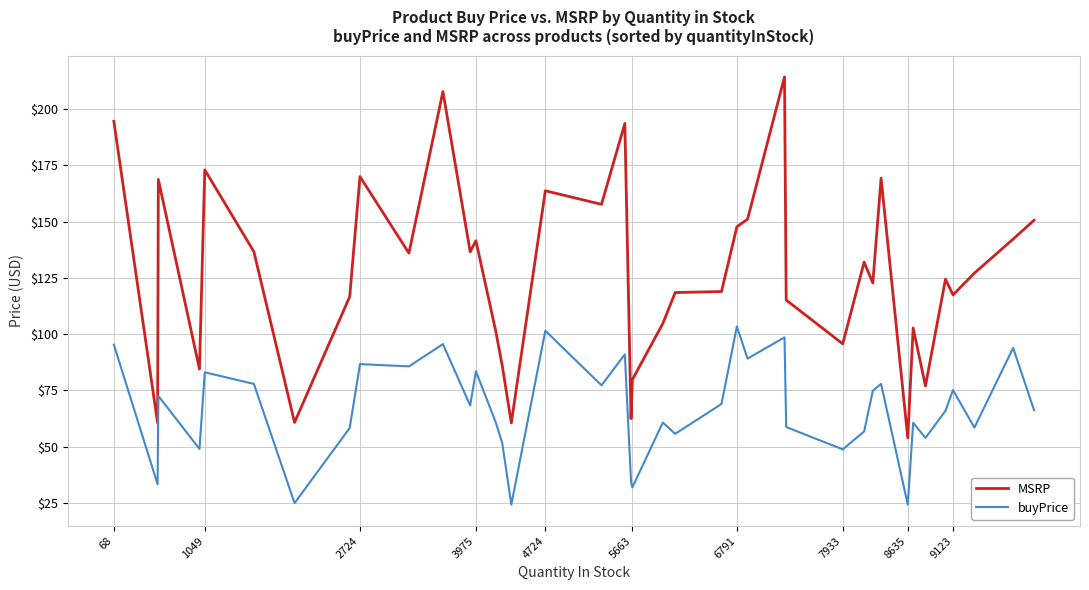

True or false: MSRP and buyPrice intersect in this chart.

False